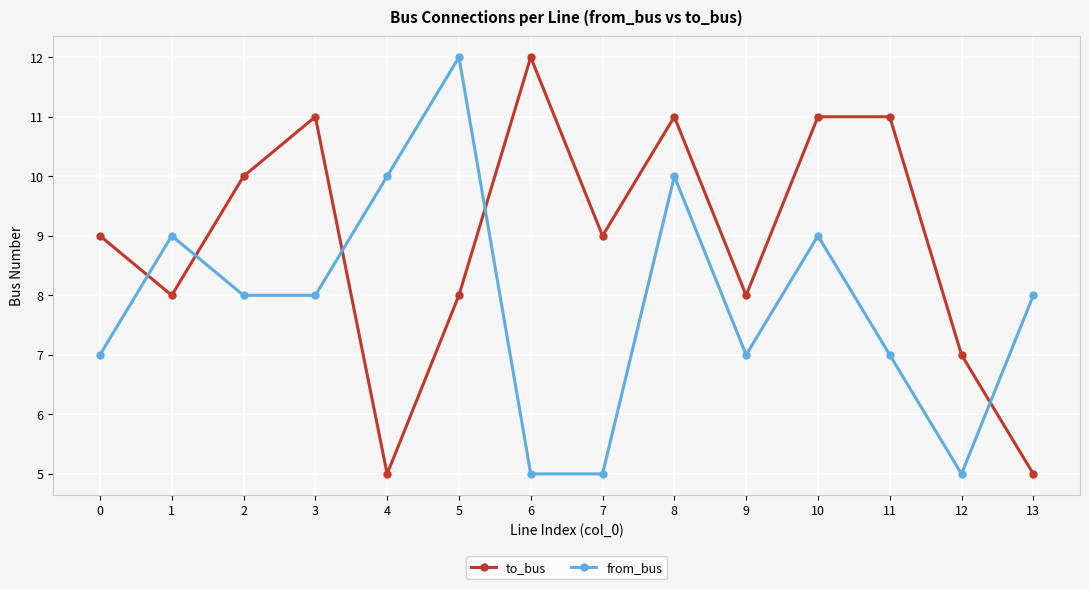

Is the value of to_bus at 11 greater than the value of from_bus at 8?

Yes